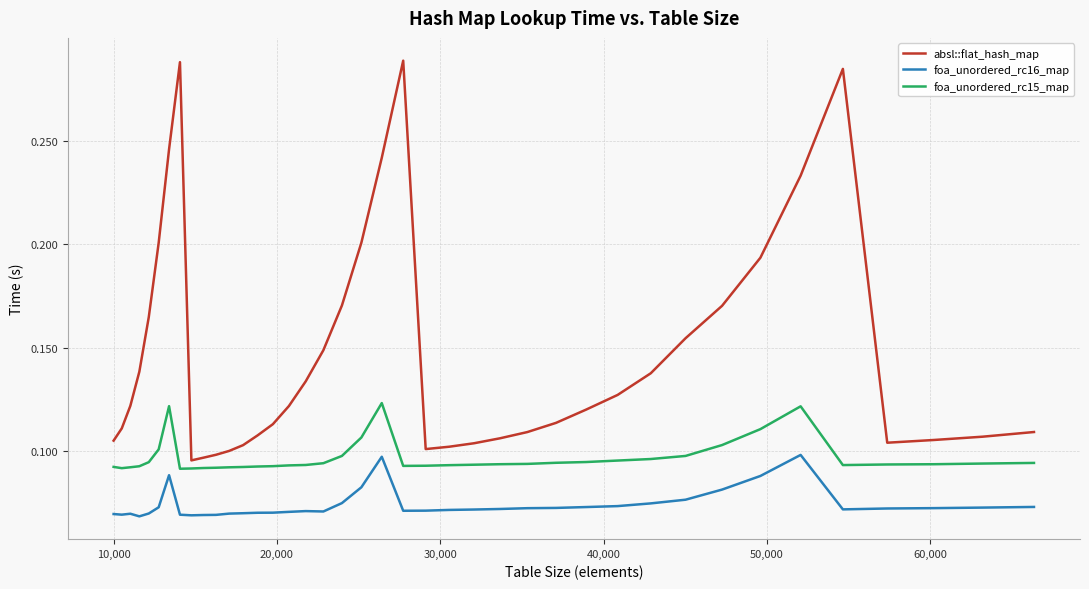

List the series in order of their peak value, highest first.

absl::flat_hash_map, foa_unordered_rc15_map, foa_unordered_rc16_map